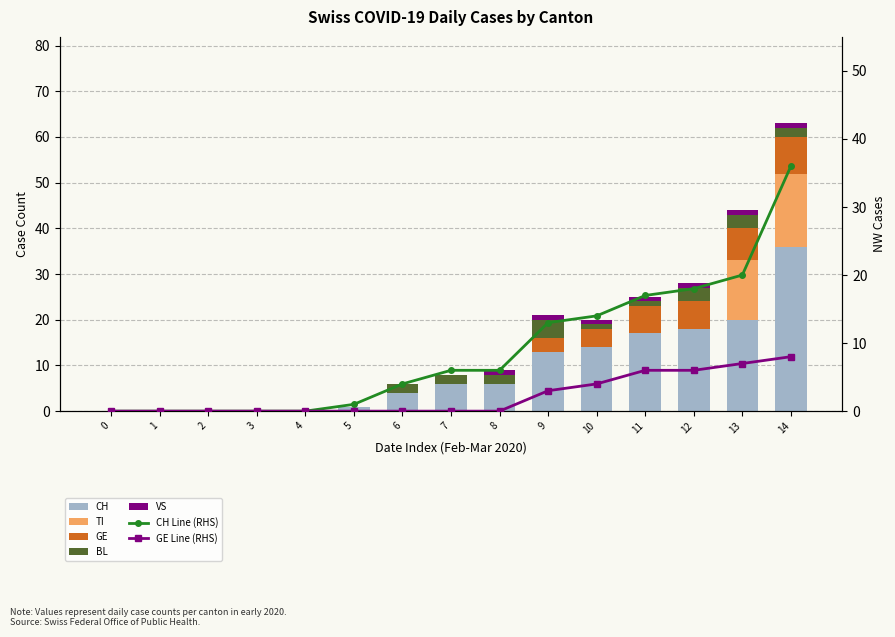

Is it true that CH equals 22 at 3?

False